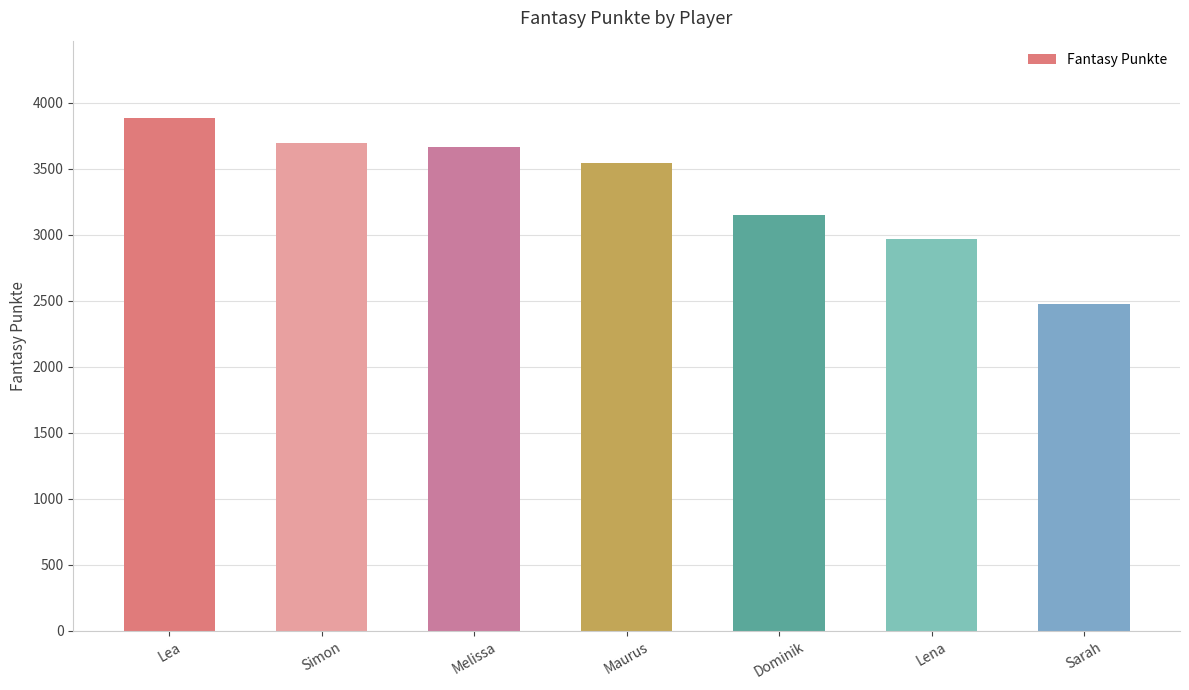

Are the bars horizontal?

No